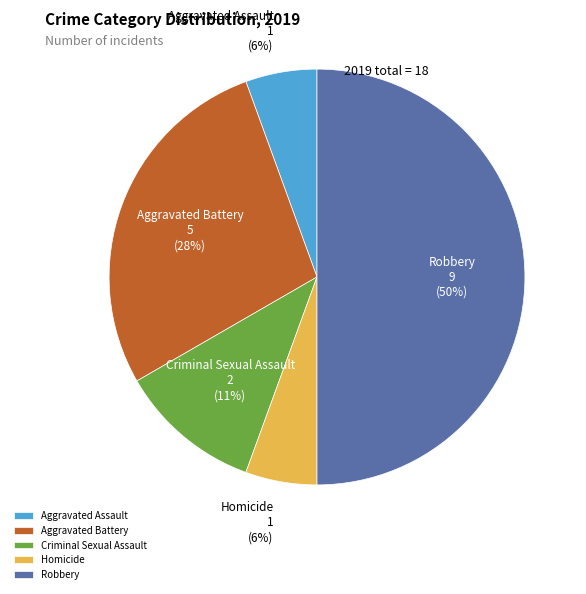

Does Criminal Sexual Assault represent more than half of the total?

No